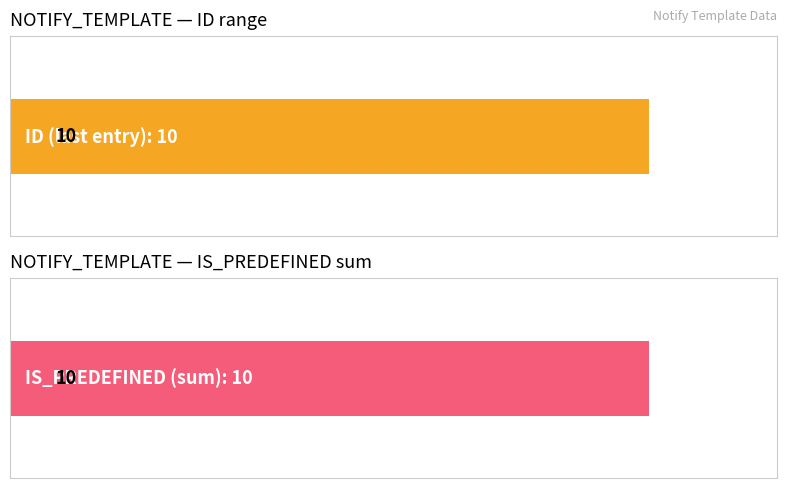

Which series has the largest total across all categories?

ID